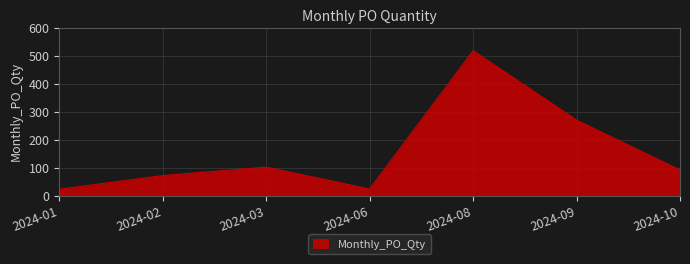

What is the sum of all values?

1101